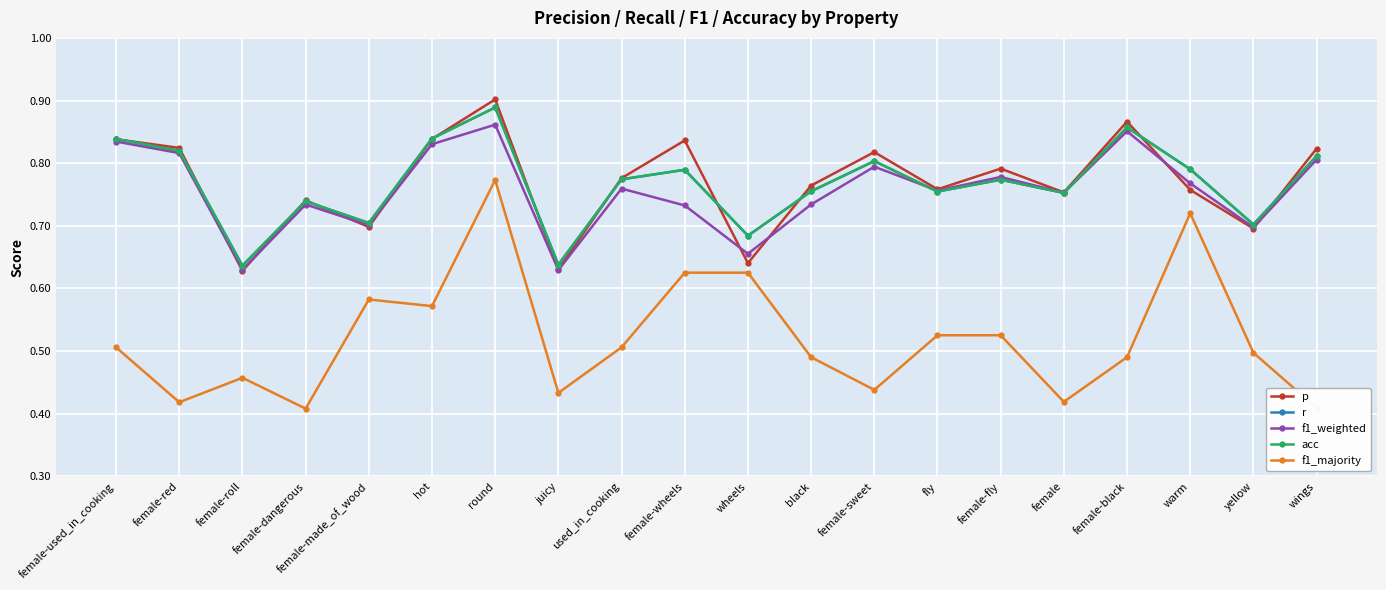

What is the average value of the p series?

0.8